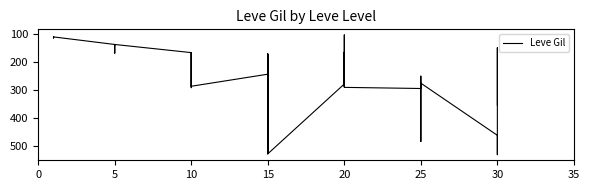

Which has a higher value, 25 or 15?

25